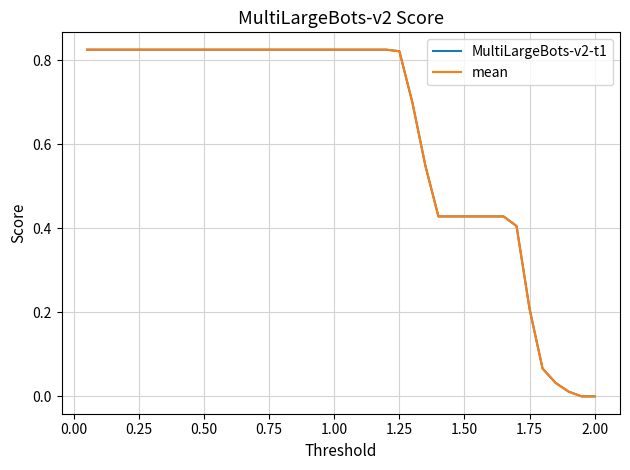

Which series has the widest spread of values?

mean